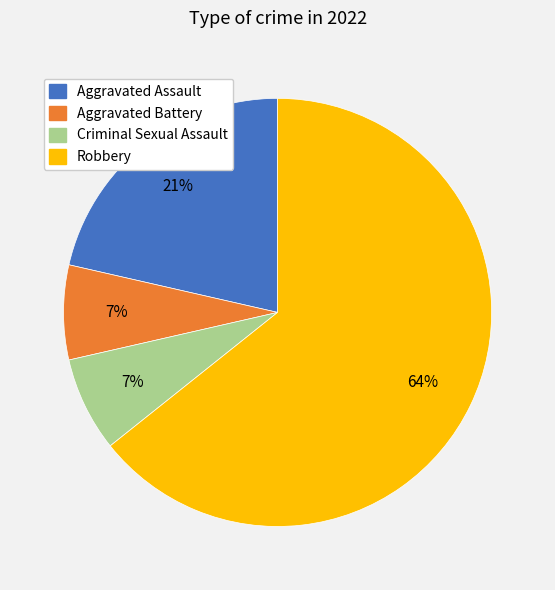

What is the ratio of the value at Aggravated Battery to the value at Criminal Sexual Assault?

1.0